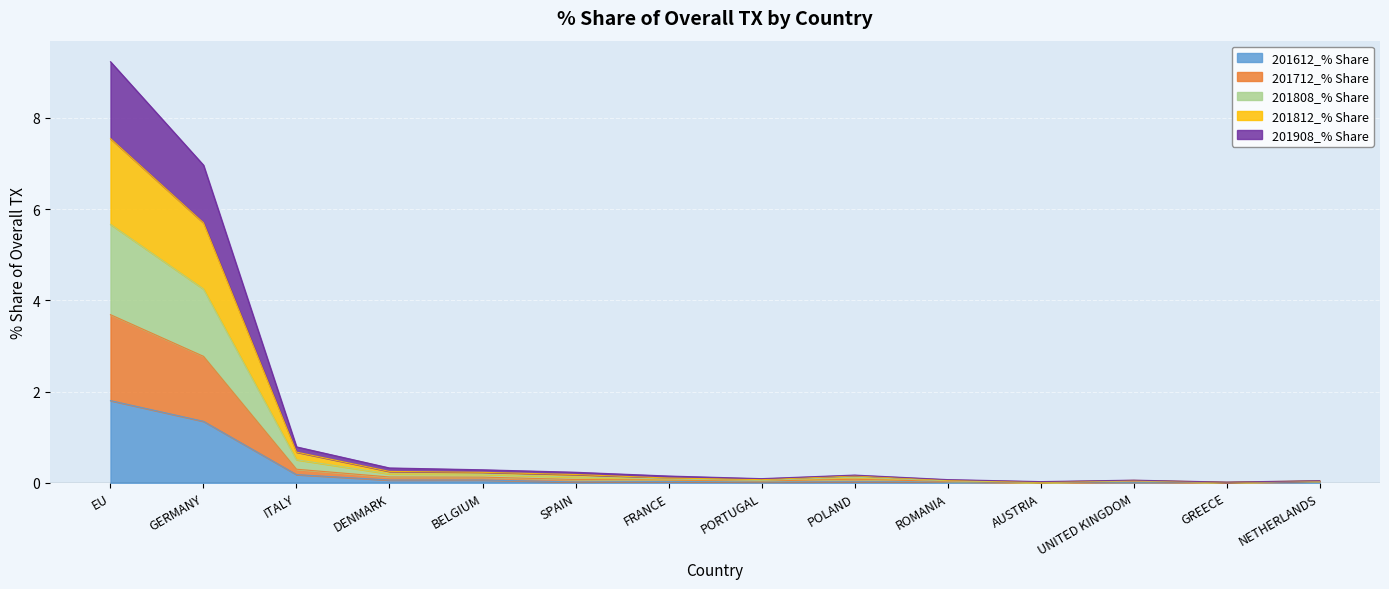

The value of 201908_% Share at FRANCE is 0.1. True or false?

True